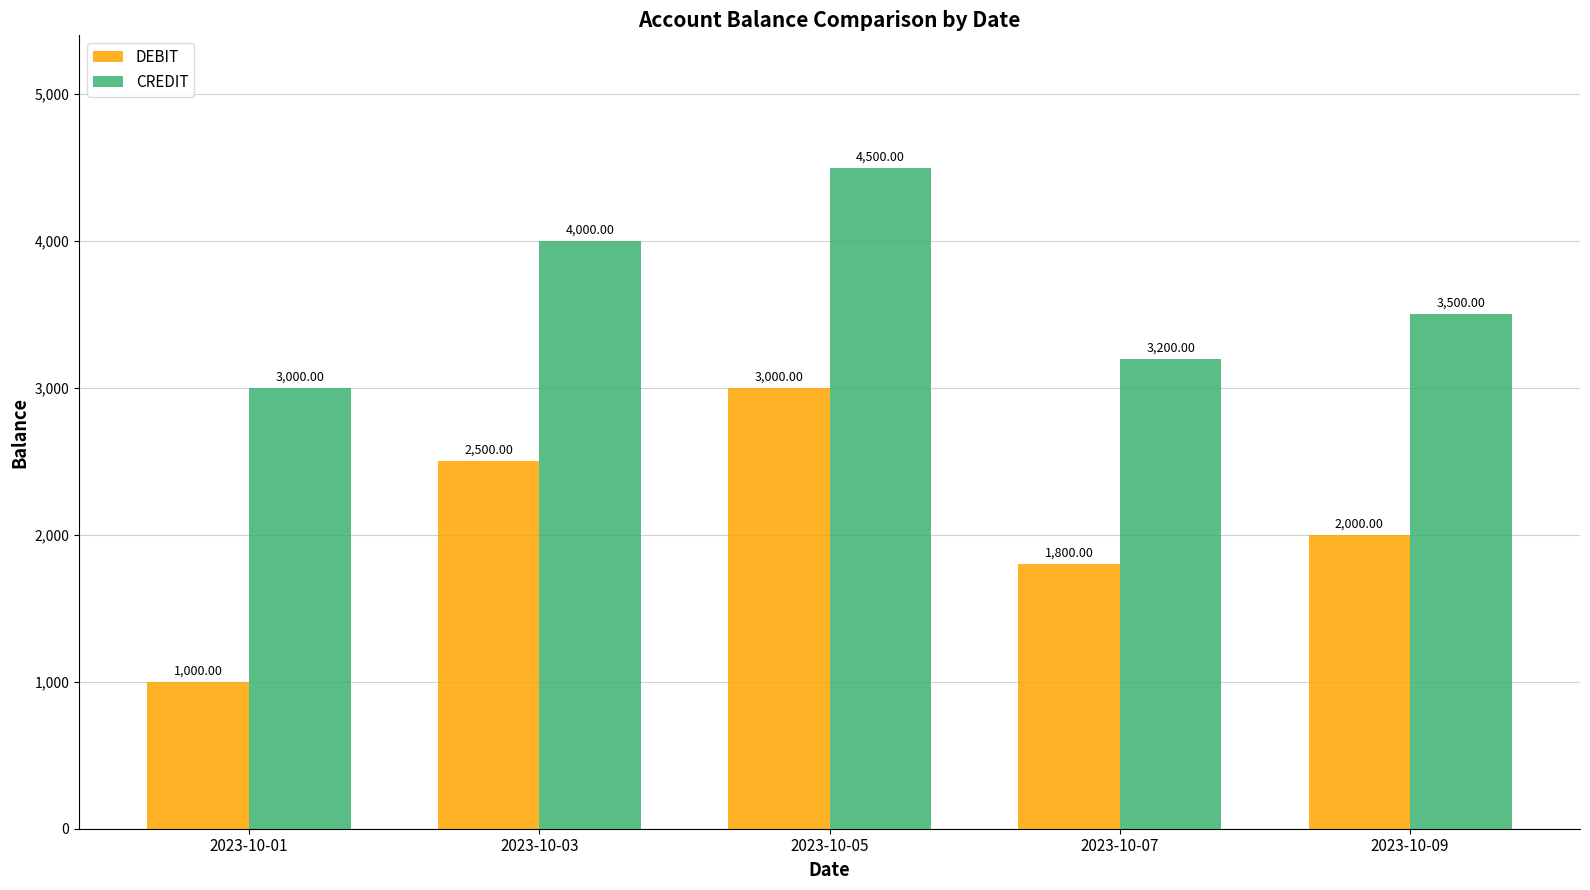

How many CREDIT values are between 3200 and 4000?

3